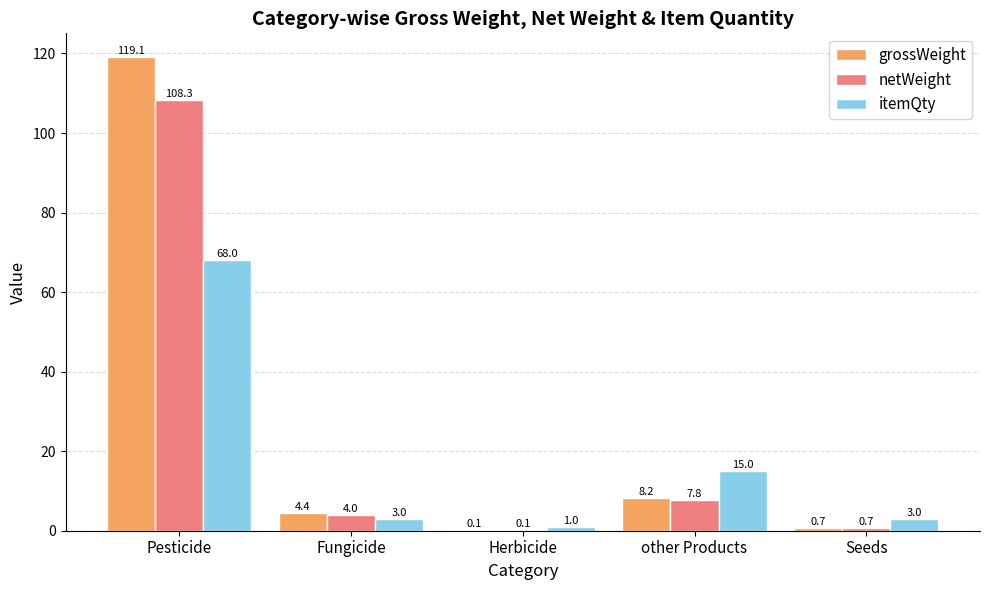

What is the difference between the itemQty values at other Products and Fungicide?

12.0